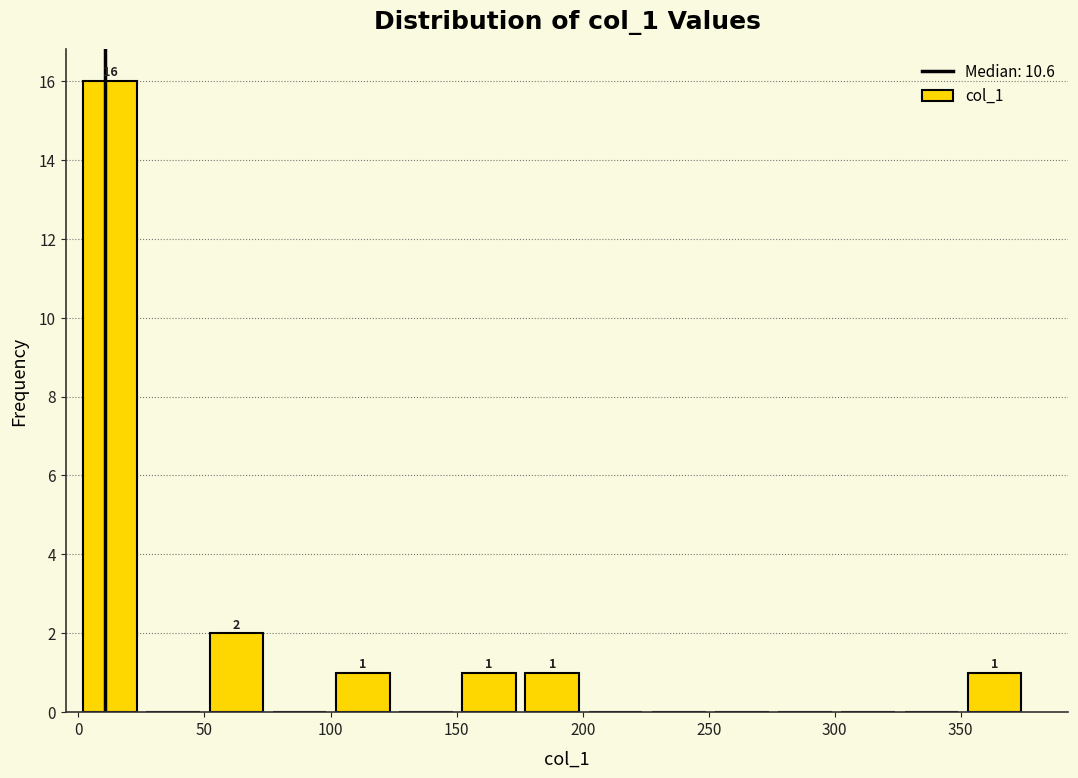

Which range on the x-axis has the tallest bar?

0 to 25